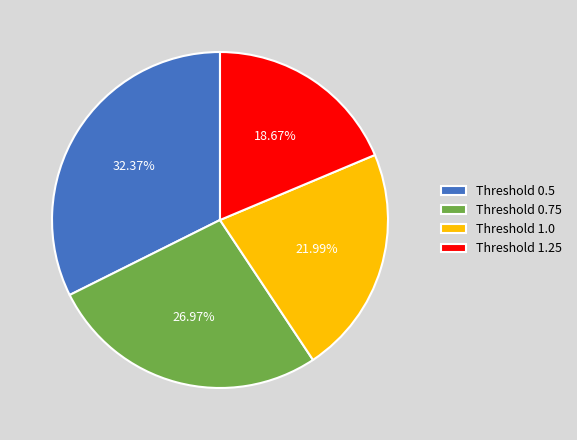

Which has a higher value, Threshold 1.0 or Threshold 1.25?

Threshold 1.0